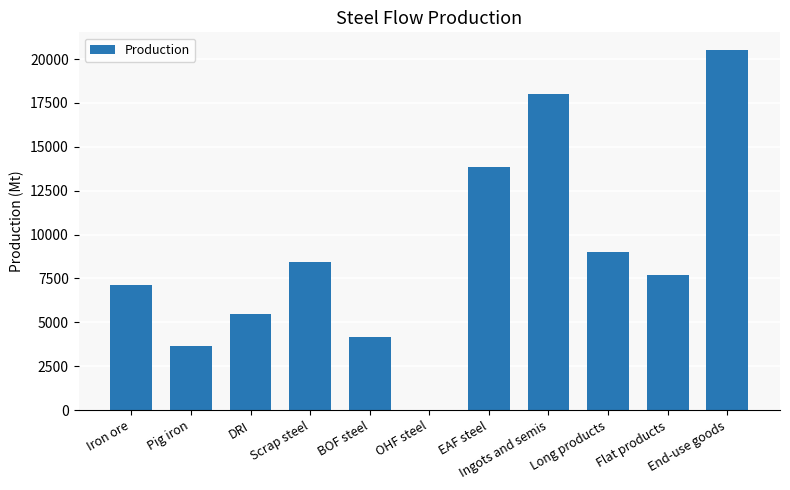

Which category has the highest value across all series?

End-use goods